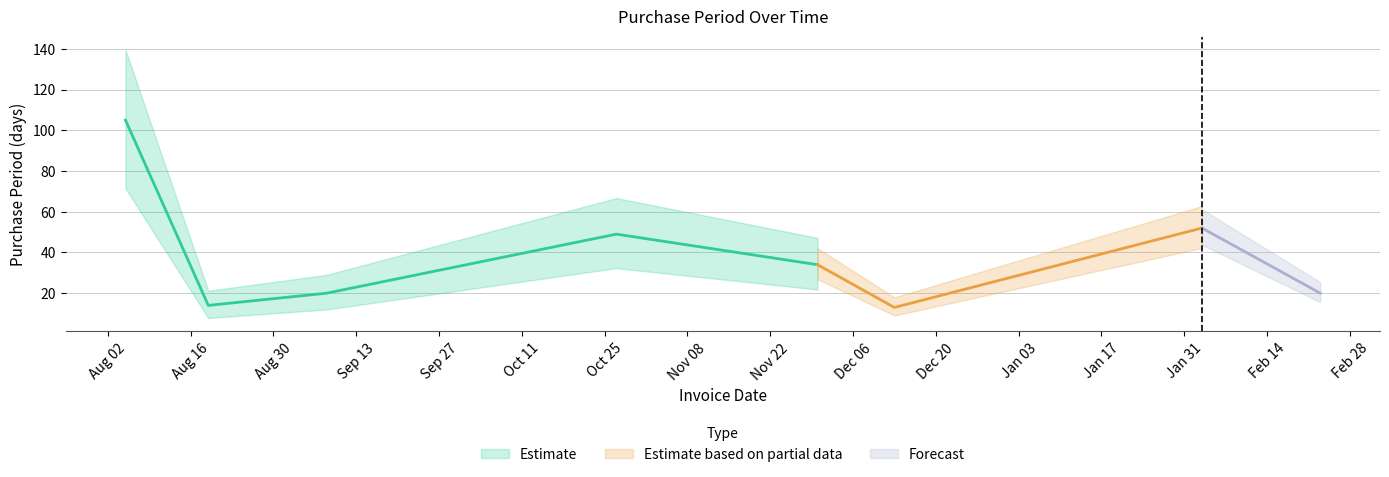

What is the difference between the maximum and minimum values?

92